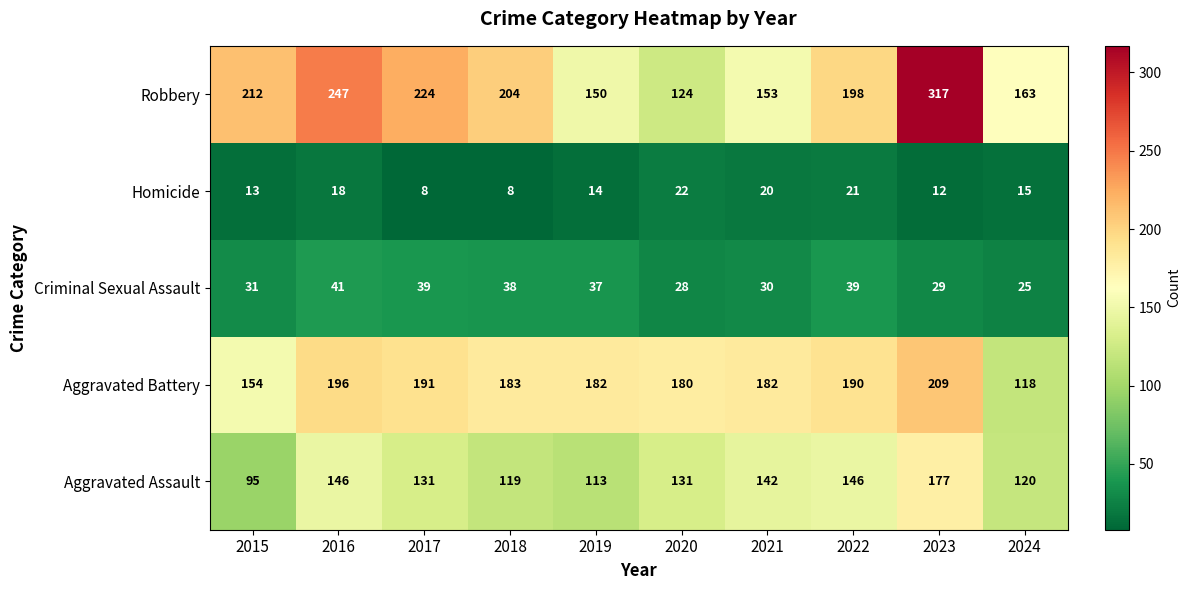

Which series has the largest total across all categories?

Robbery